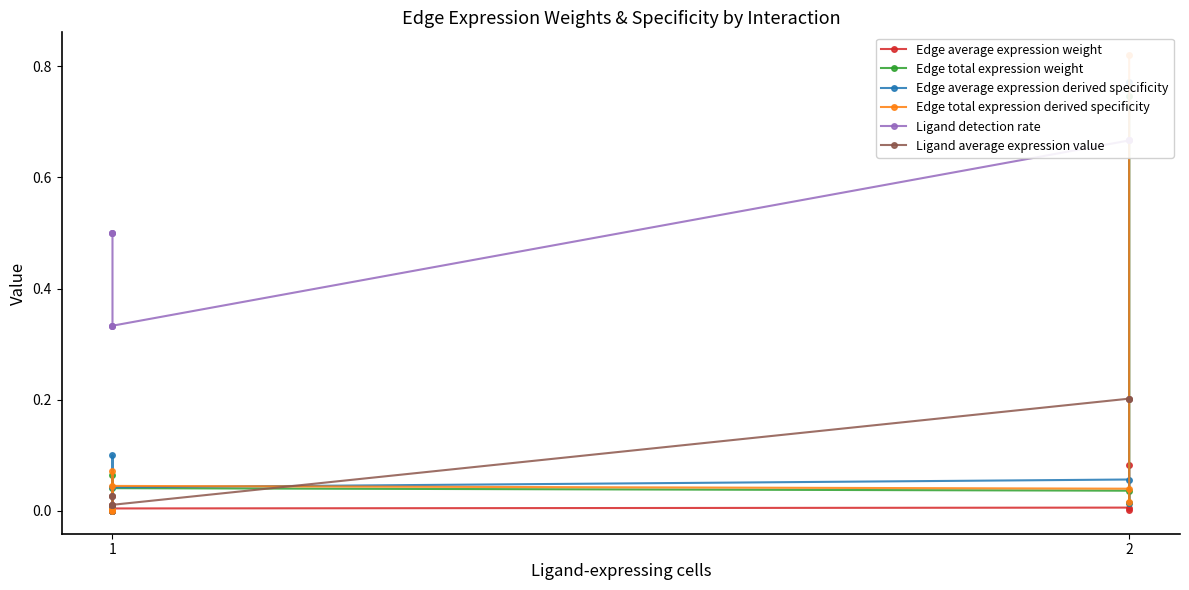

Does the chart have visible grid lines?

No